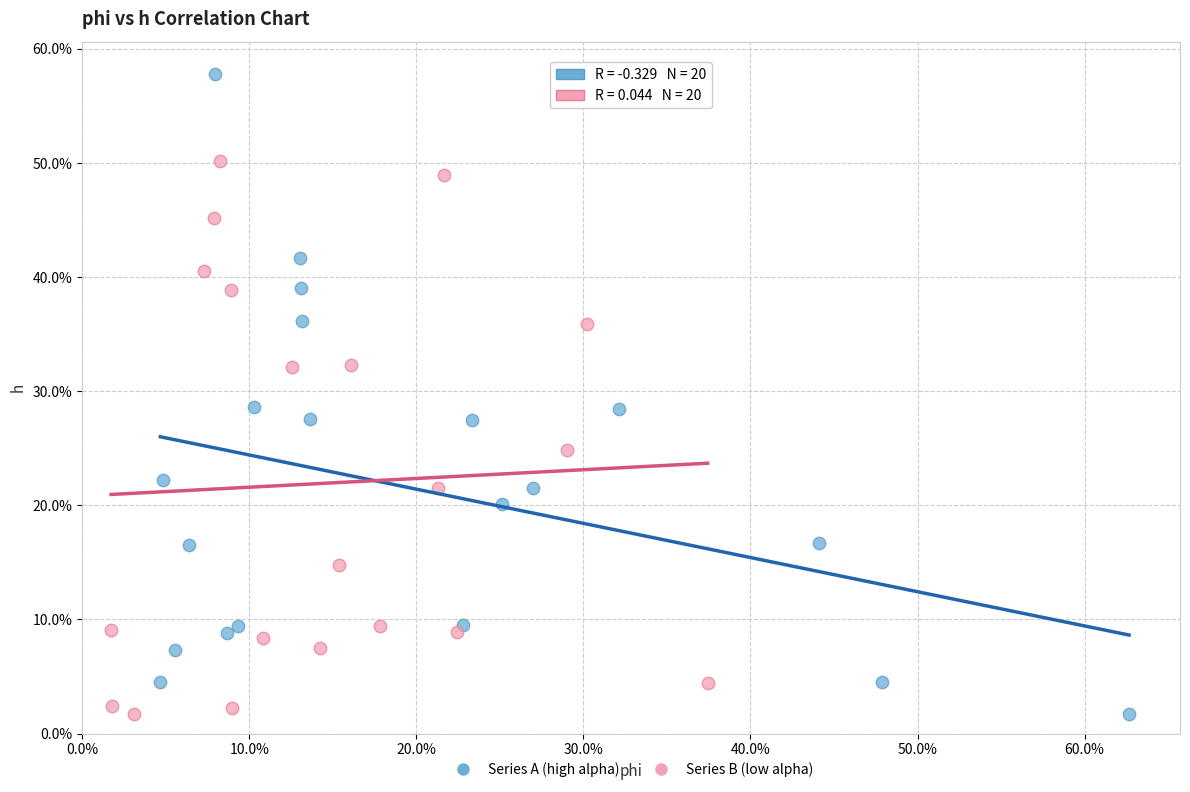

Which series contains the highest Y value?

Series A (high alpha)